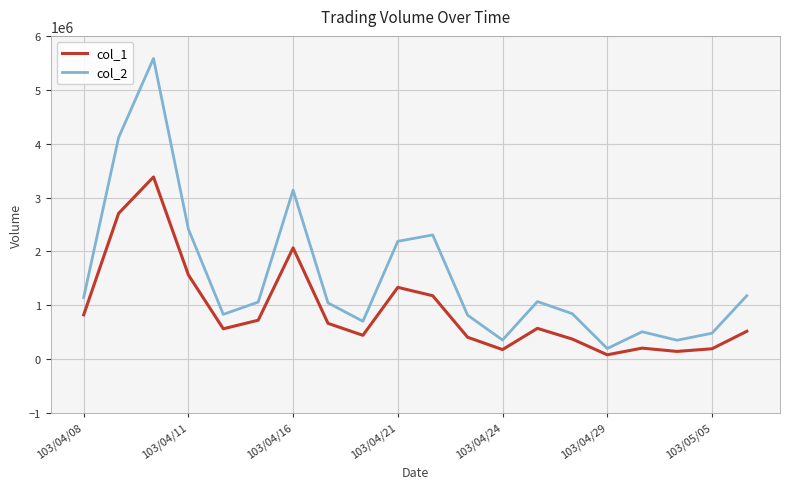

Which series has the largest total across all categories?

col_2